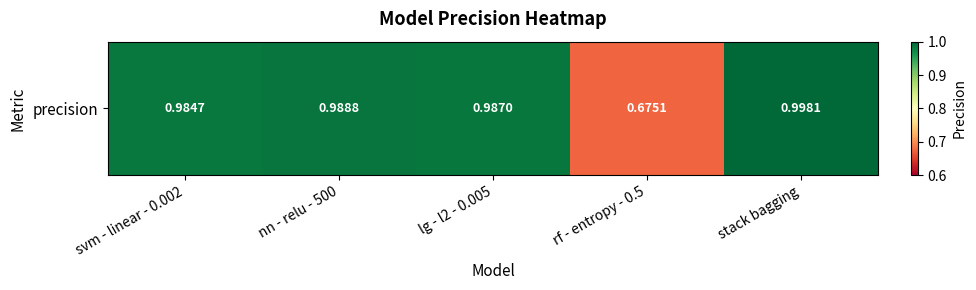

Which has a higher value, nn - relu - 500 or lg - l2 - 0.005?

nn - relu - 500